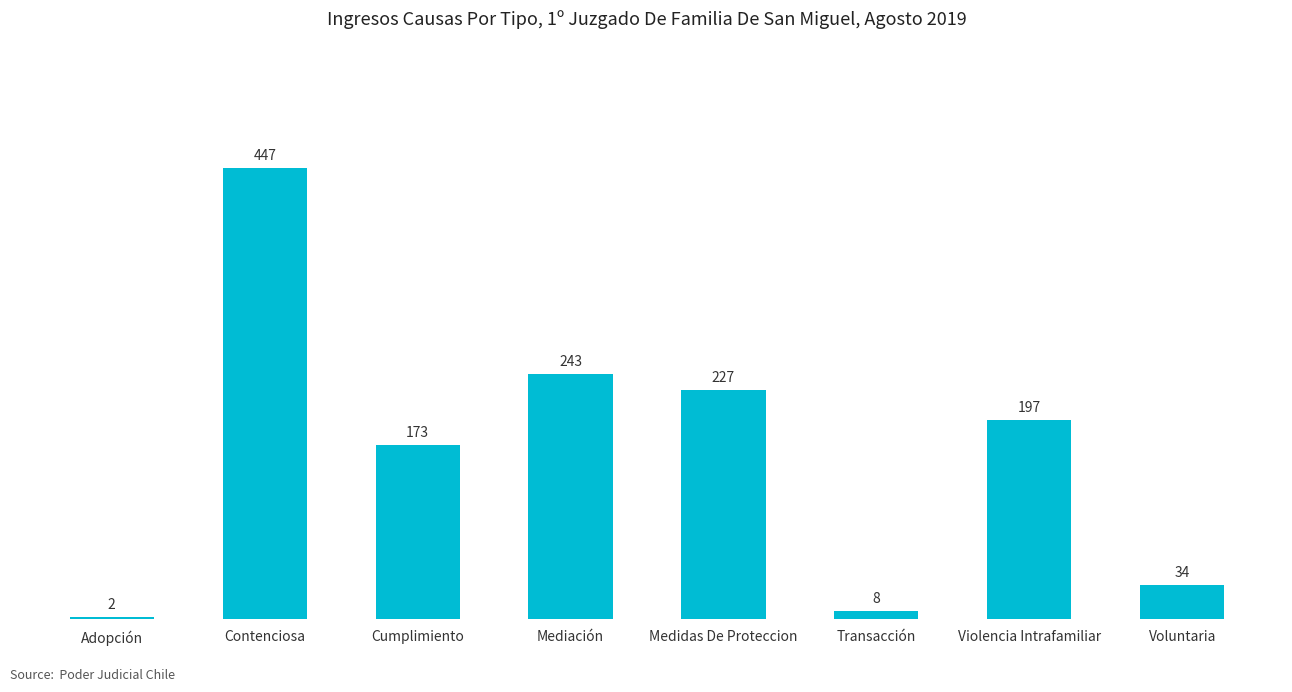

What is the difference between the maximum and second lowest values?

439